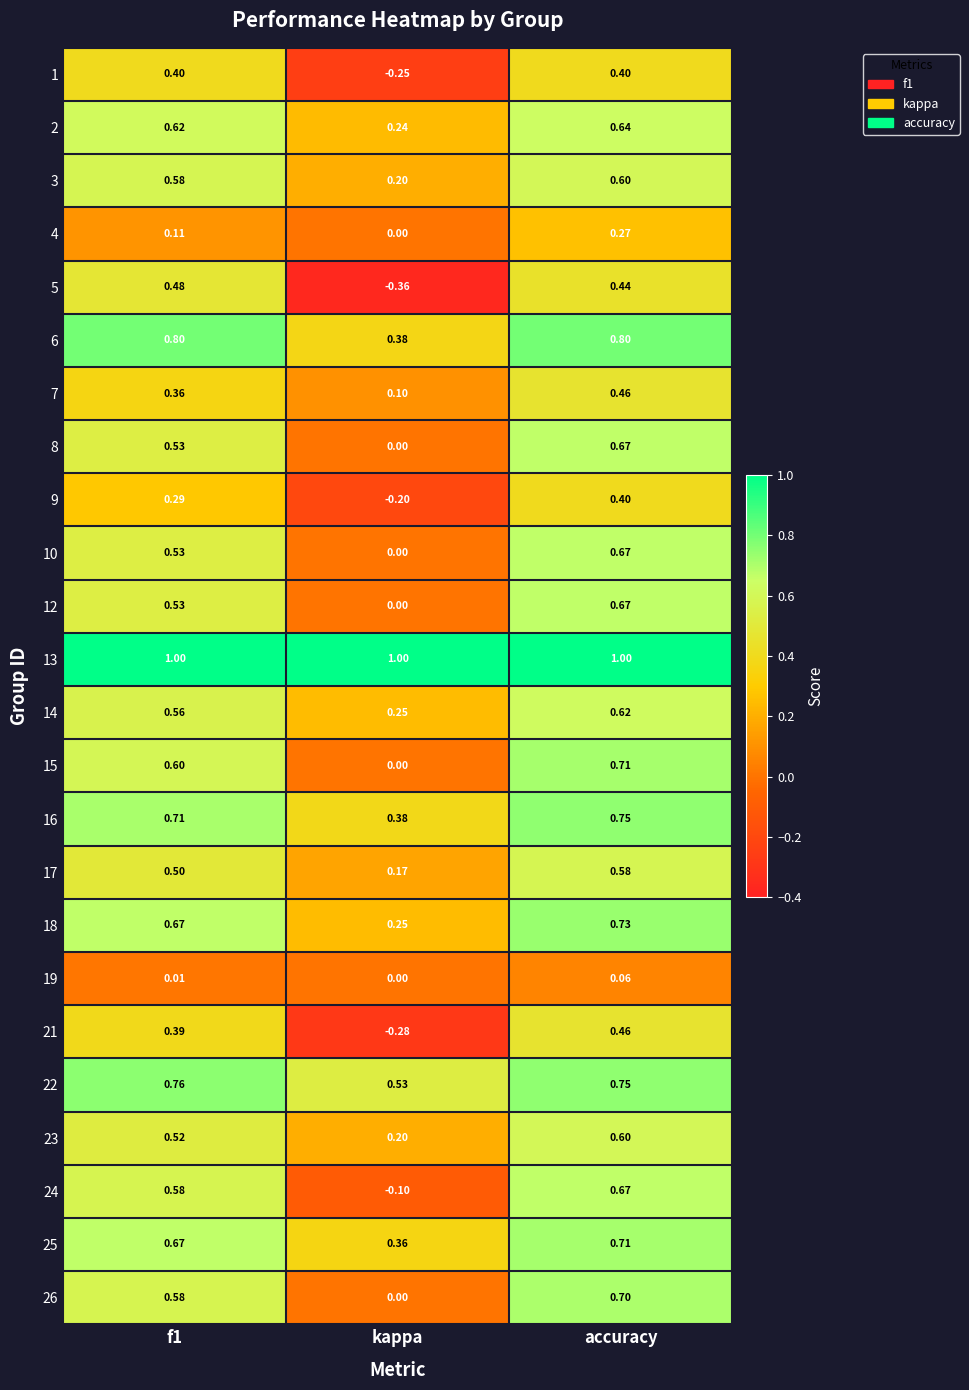

Which category has the highest value in the 8 series?

accuracy